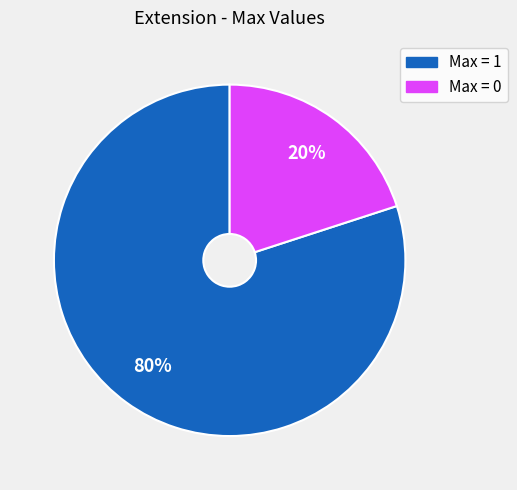

Is there any slice that represents more than half of the pie?

Yes